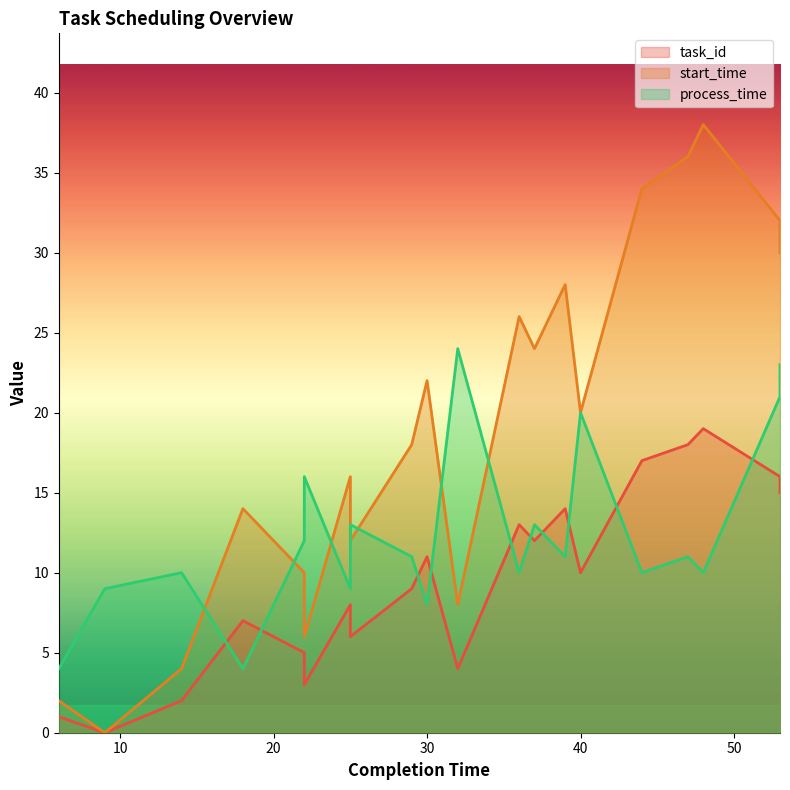

Does the chart display data point markers on the line(s)?

No